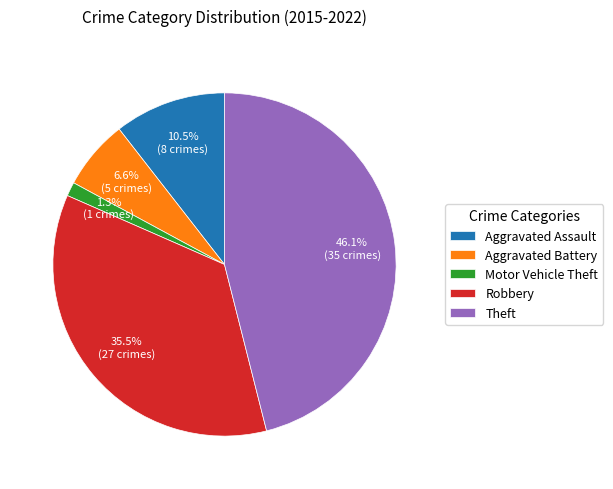

Which category has the biggest portion of the pie?

Theft